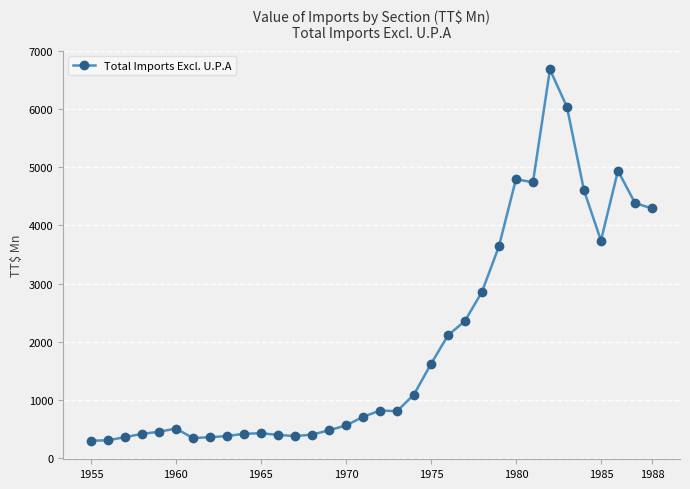

True or false: there are more than 0 points higher than both neighbors.

True